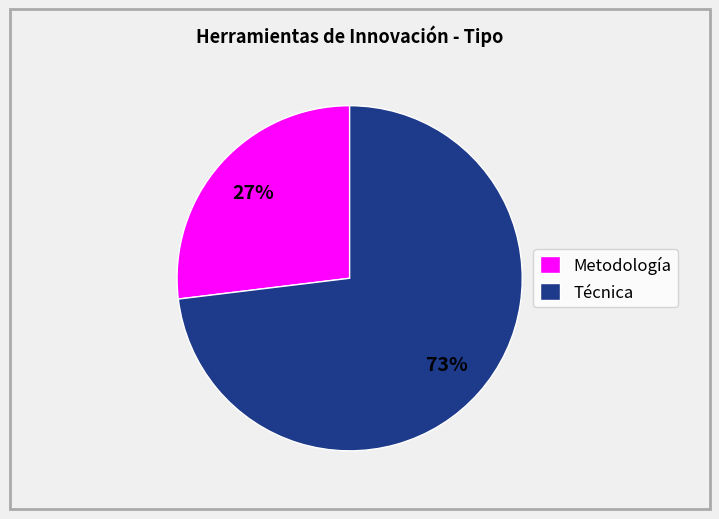

To the nearest percent, what is the average slice percentage?

50%